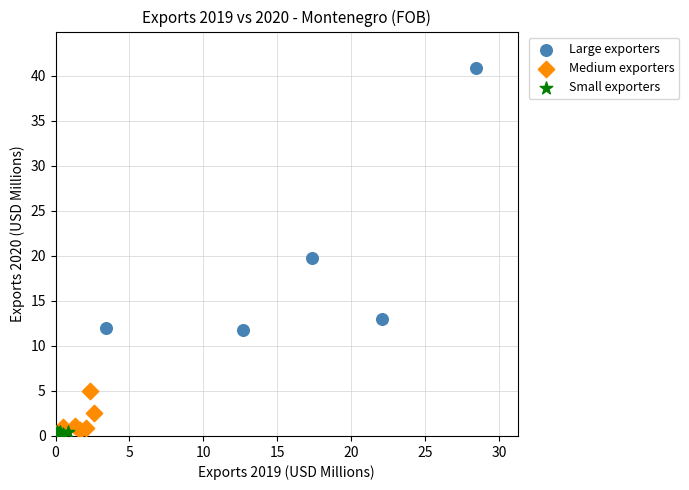

What are all the series names shown in the legend?

Large exporters, Medium exporters, Small exporters